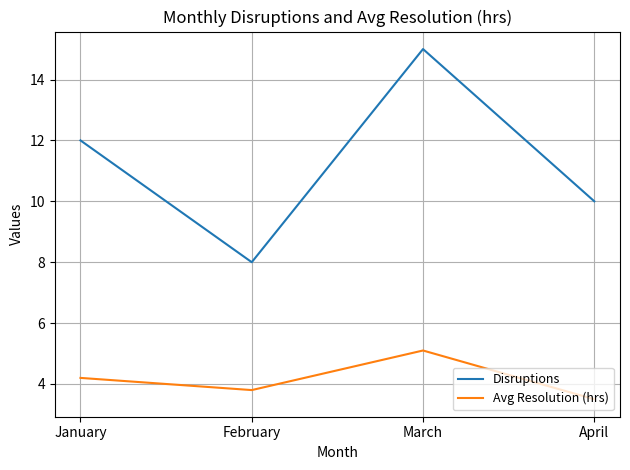

How many distinct data groups are displayed?

2